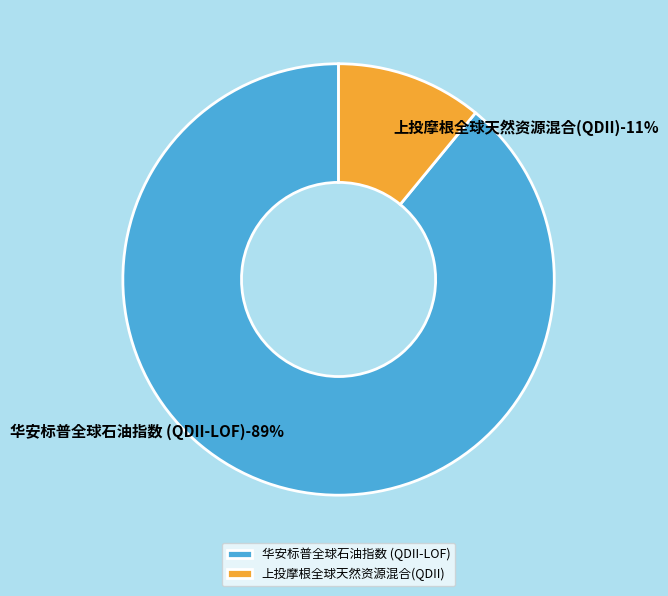

Which slice represents more than half of the pie?

华安标普全球石油指数 (QDII-LOF)